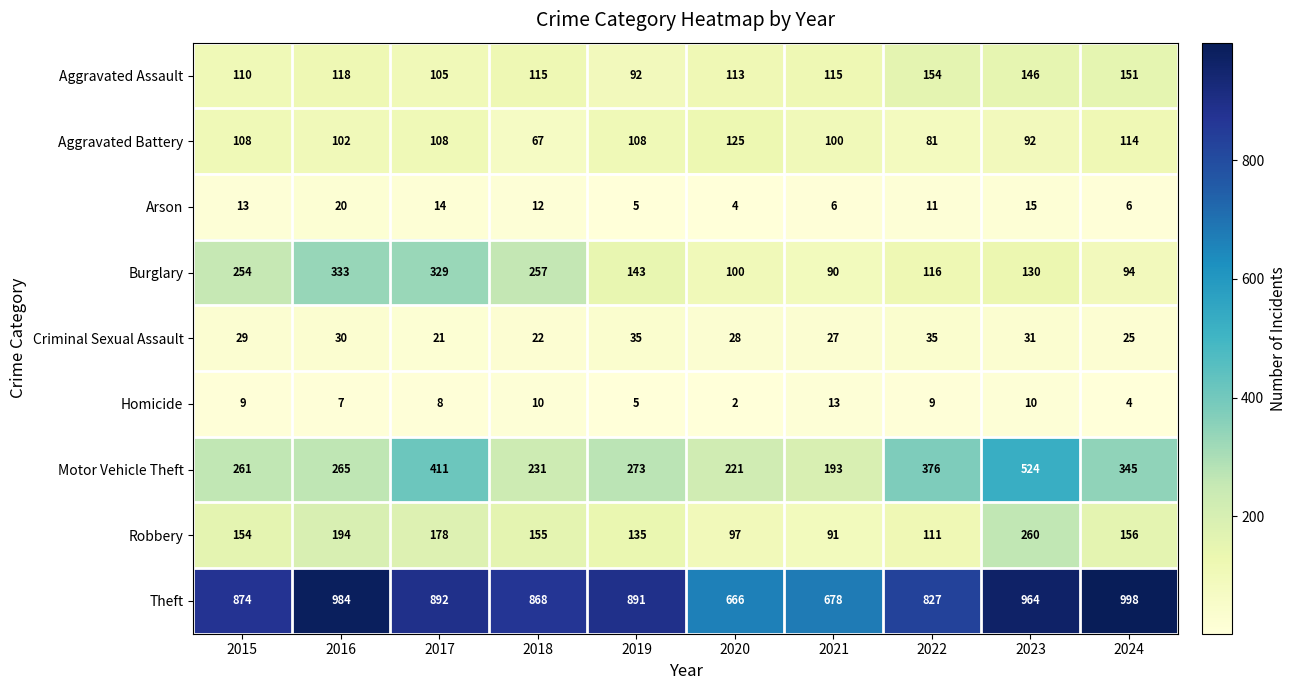

What is the lowest value of the Burglary series?

90